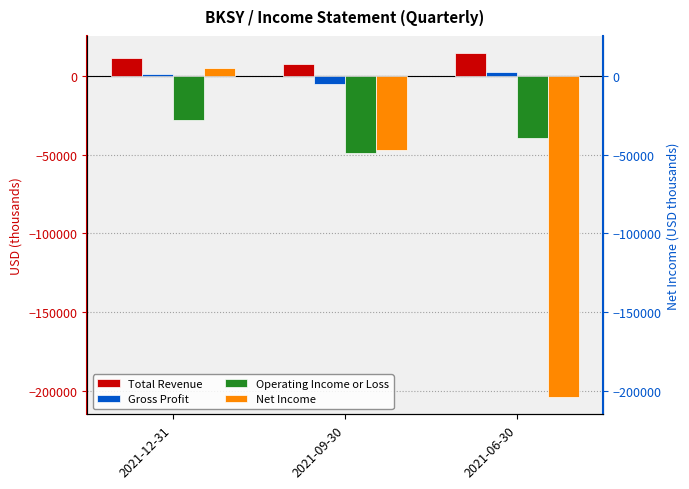

True or false: Operating Income or Loss has a value of -27800 at 2021-12-31.

True